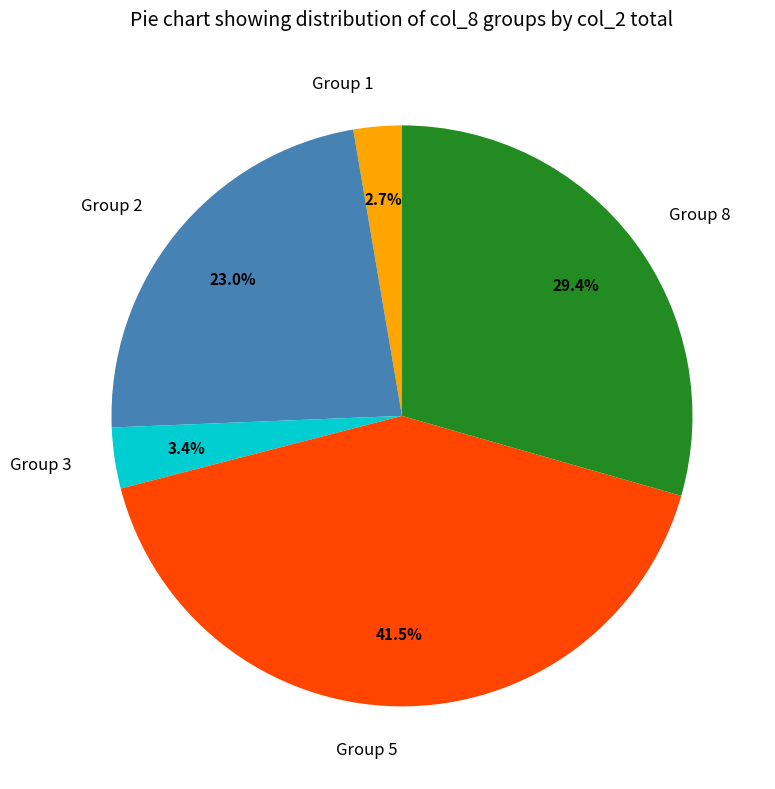

What is the largest slice in the pie chart?

Group 5